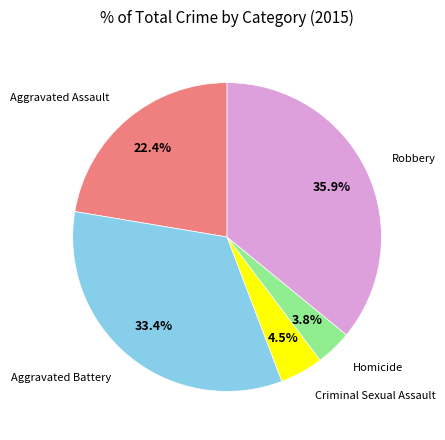

What percentage is the Robbery slice, to the nearest percent?

36%